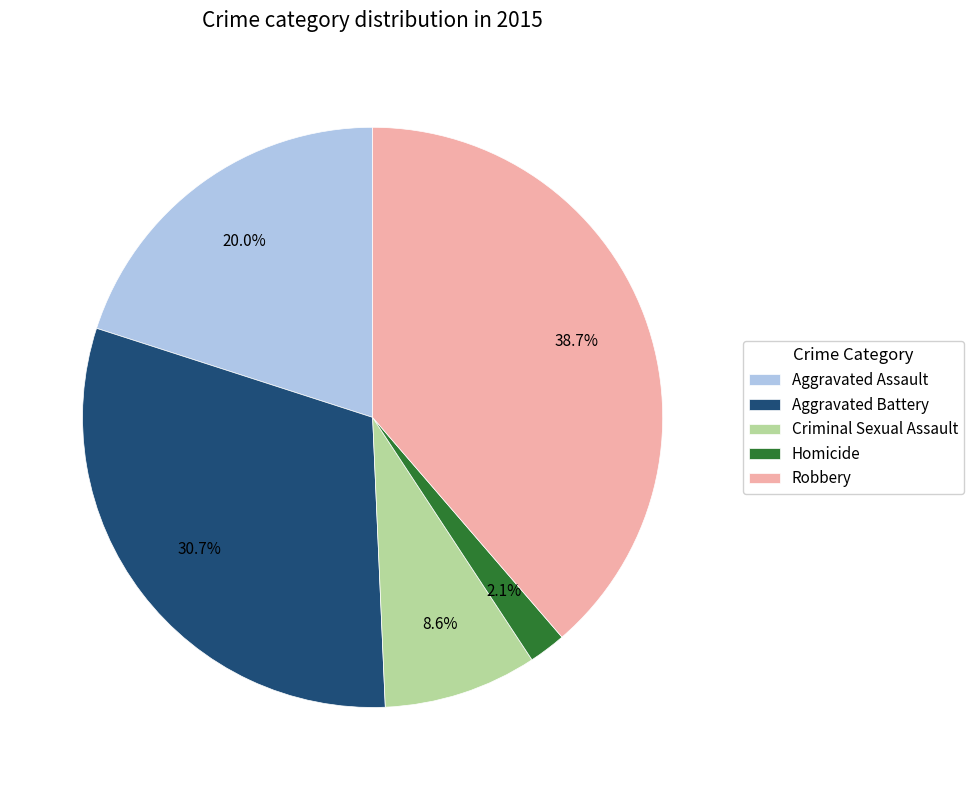

What portion of the pie excludes Robbery?

61.3%